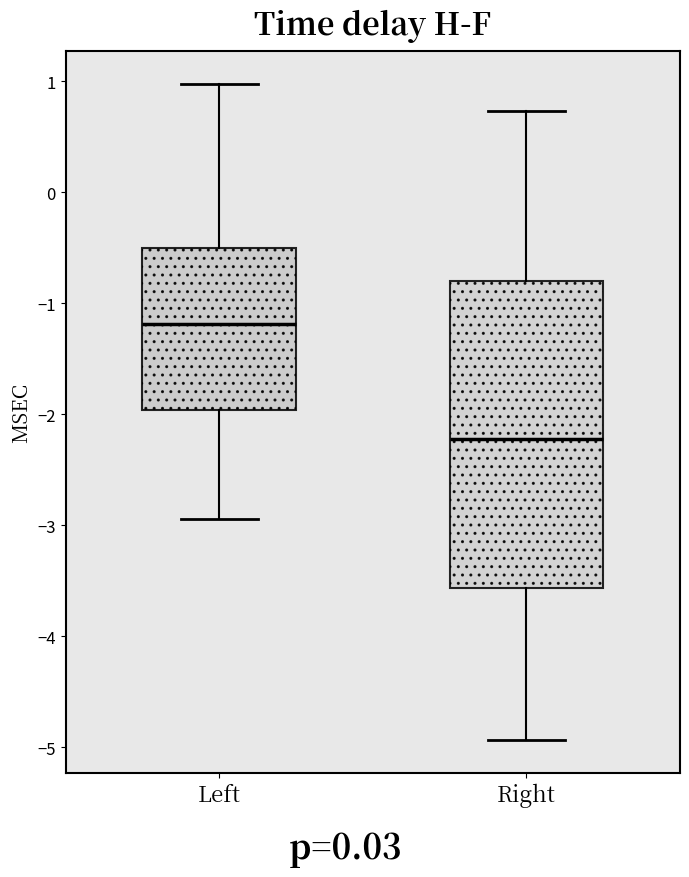

Which box is the tallest, from its lower edge to its upper edge?

Right